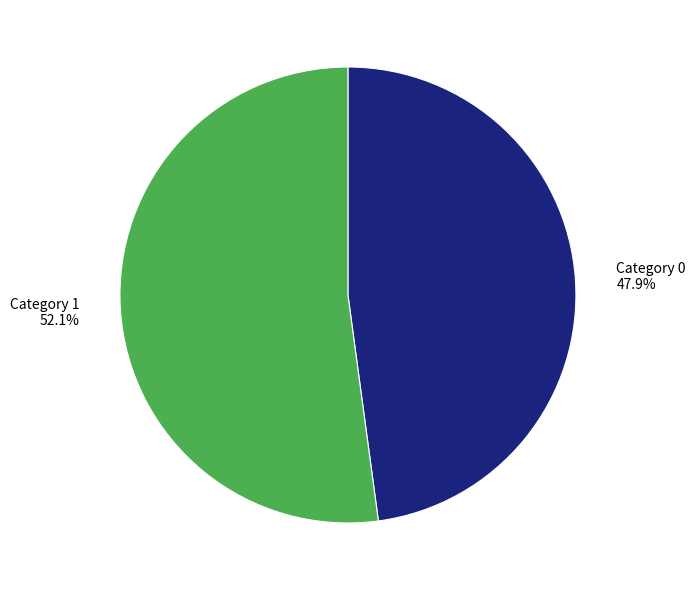

Does Category 1 52.1% account for over 50% of the chart?

Yes